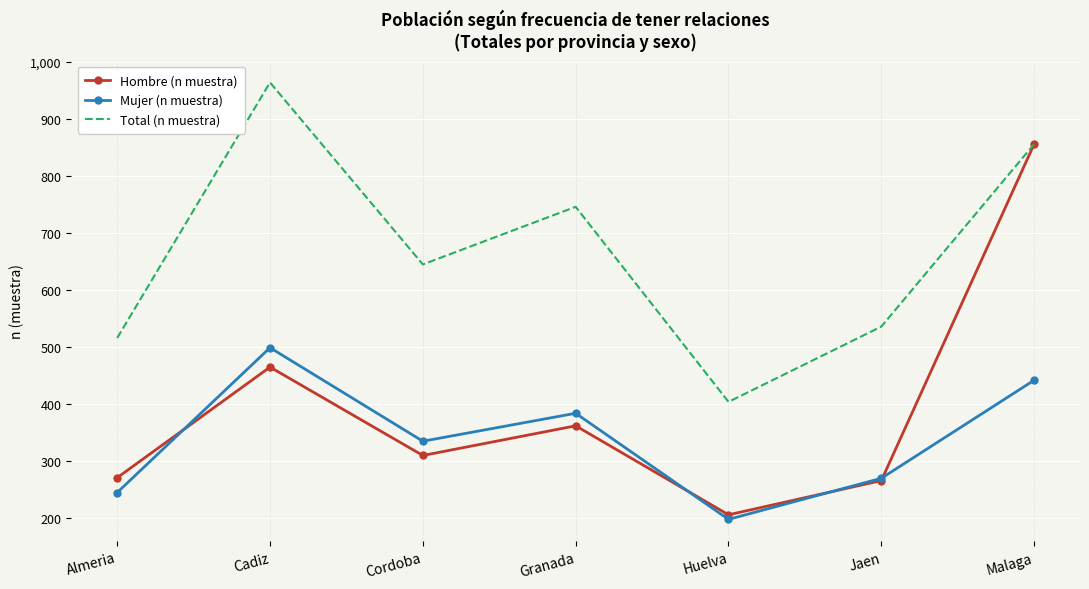

At which label is Total (n muestra) closest to 684?

Cordoba